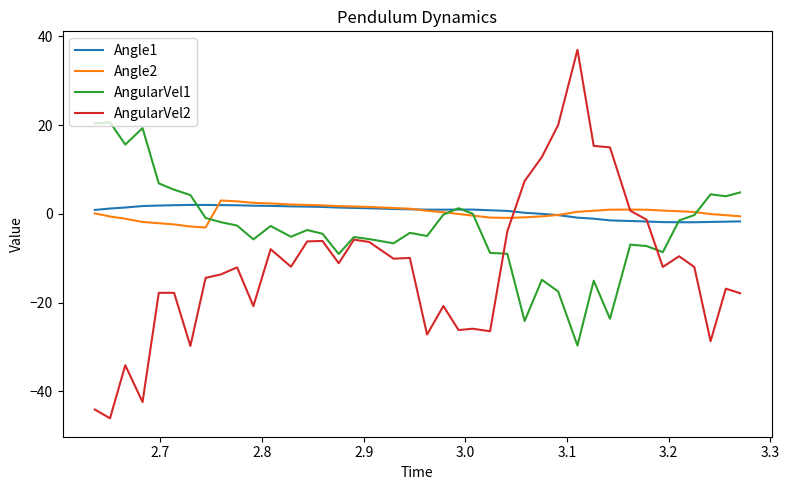

Which series has the widest spread of values?

AngularVel2